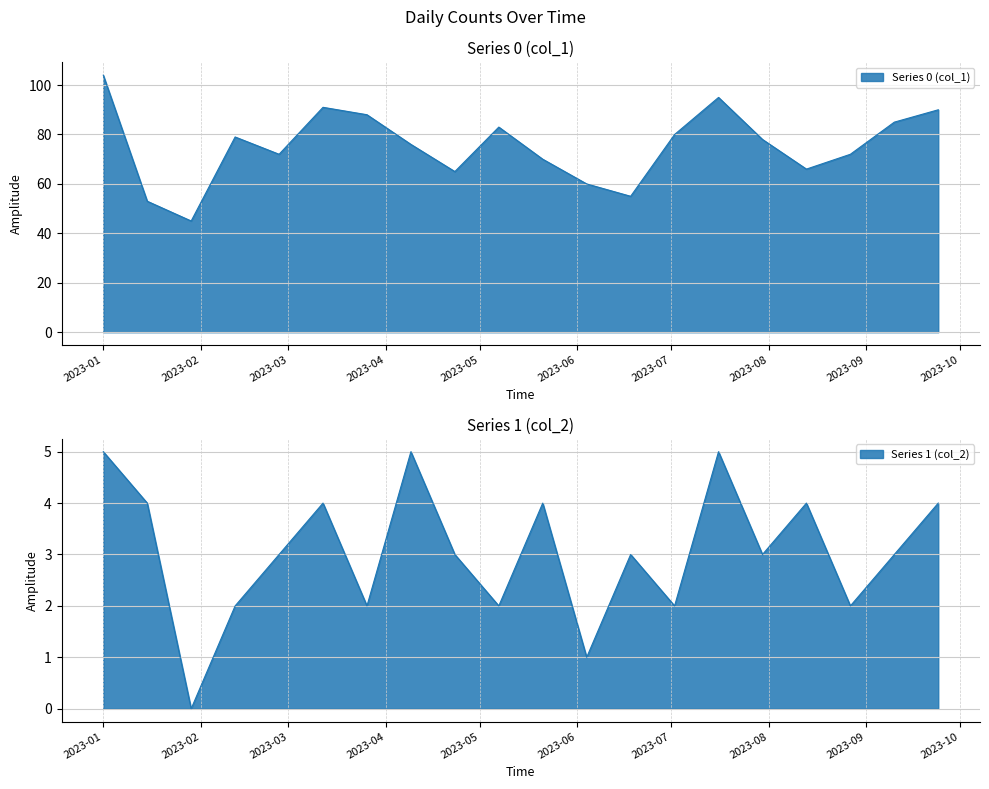

Which series has the largest total across all categories?

col_1